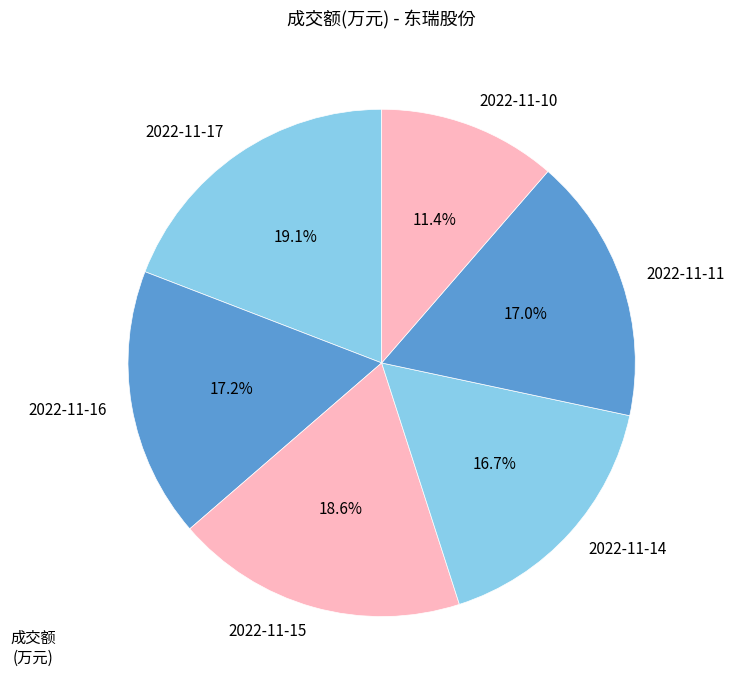

True or false: 2022-11-16 accounts for 17% of the total.

True